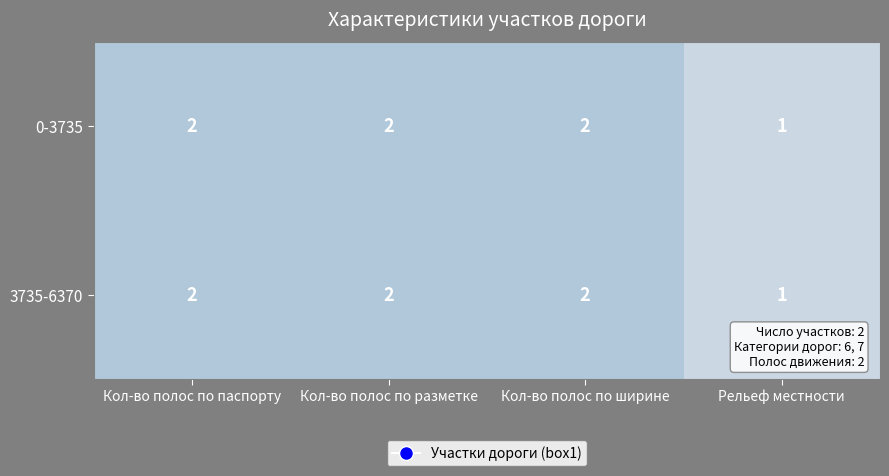

Reading left to right, list all the values displayed in this chart.

0-3735: 2	2	2	1
3735-6370: 2	2	2	1